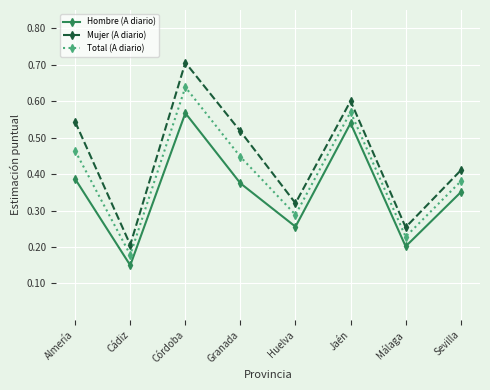

Which series has the widest spread of values?

Mujer (A diario)